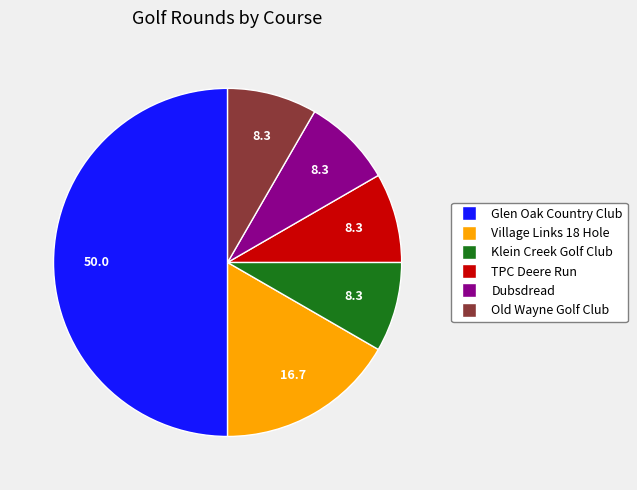

Between Klein Creek Golf Club and Glen Oak Country Club, which is larger?

Glen Oak Country Club